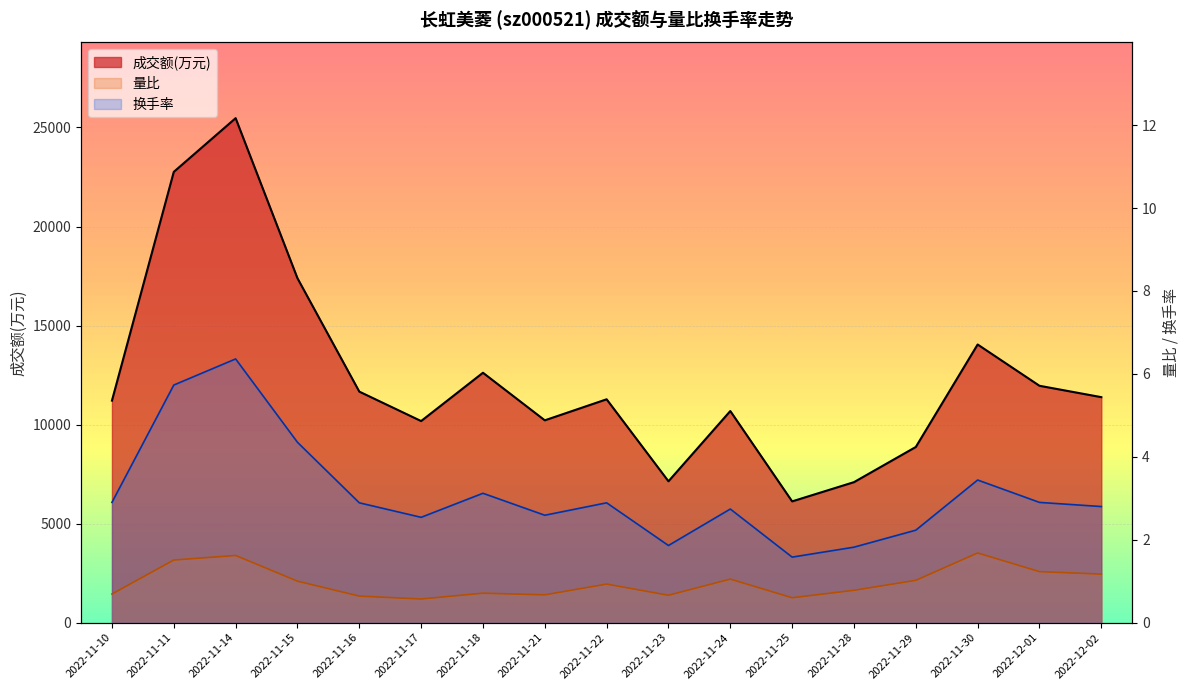

Which category has the lowest value in the 成交额(万元) series?

2022-11-25